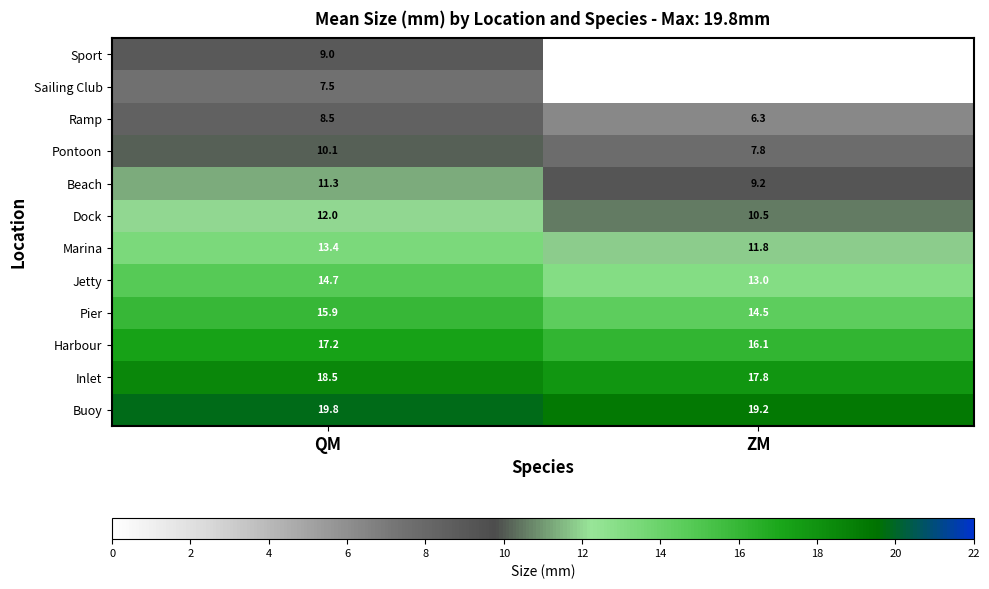

What is the difference between the Inlet values at QM and ZM?

0.7